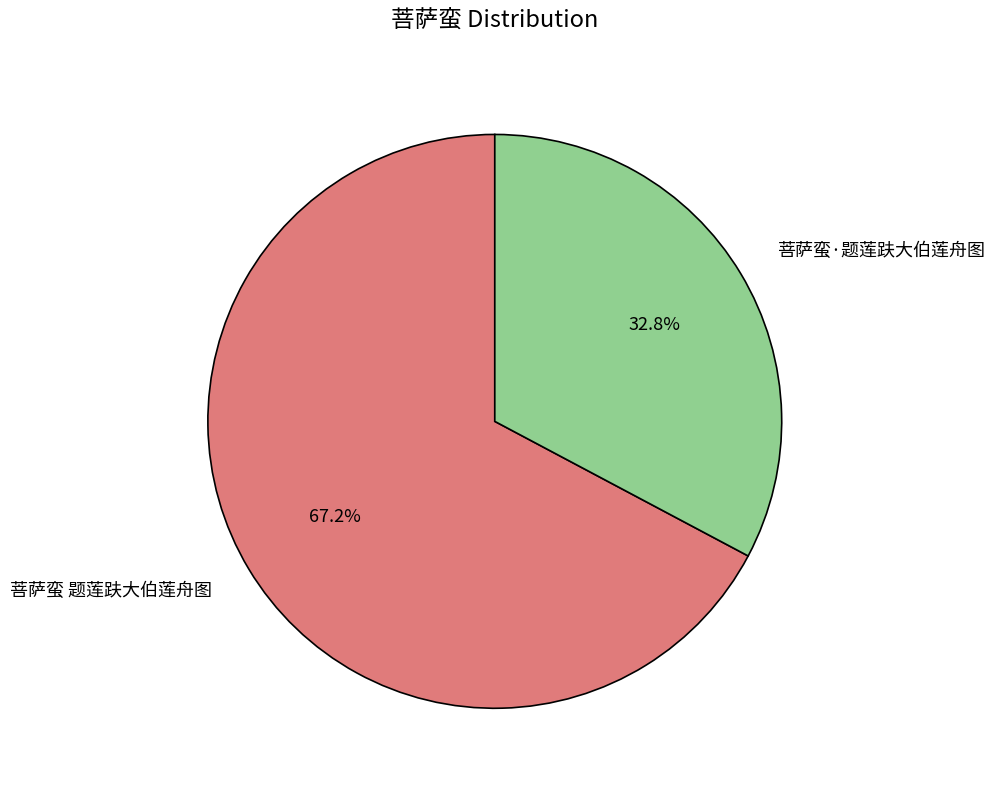

Does 菩萨蛮 题莲趺大伯莲舟图 account for over 50% of the chart?

Yes